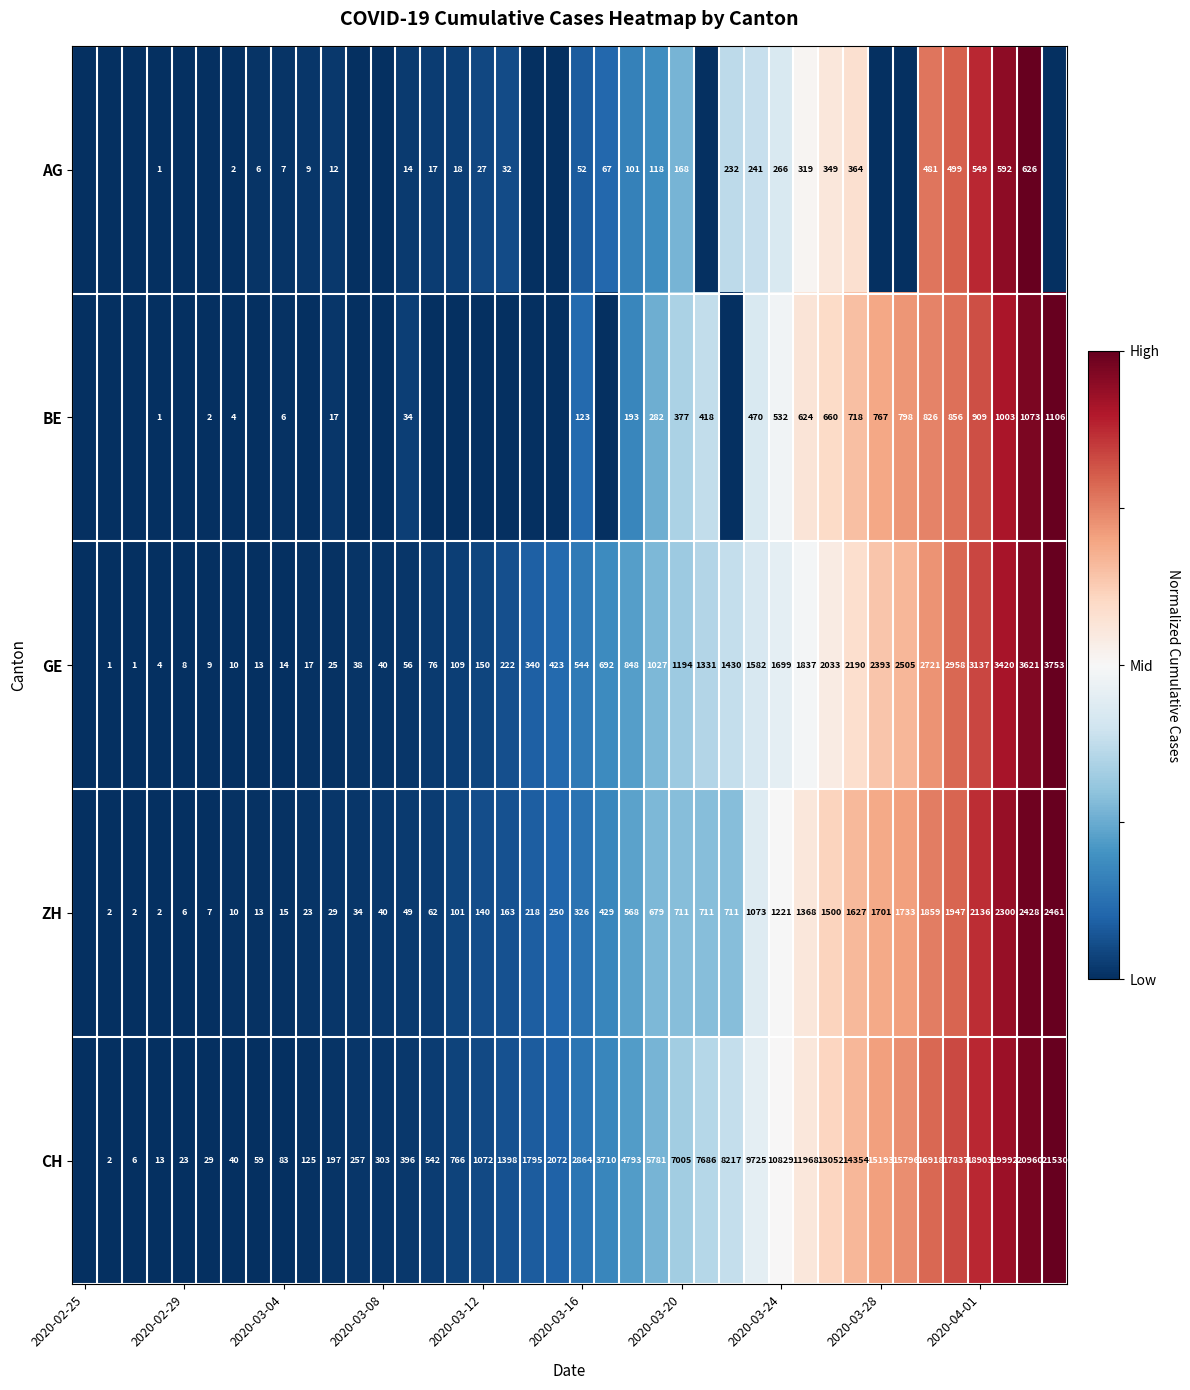

The value of AG at 2020-04-01 is 987. True or false?

False